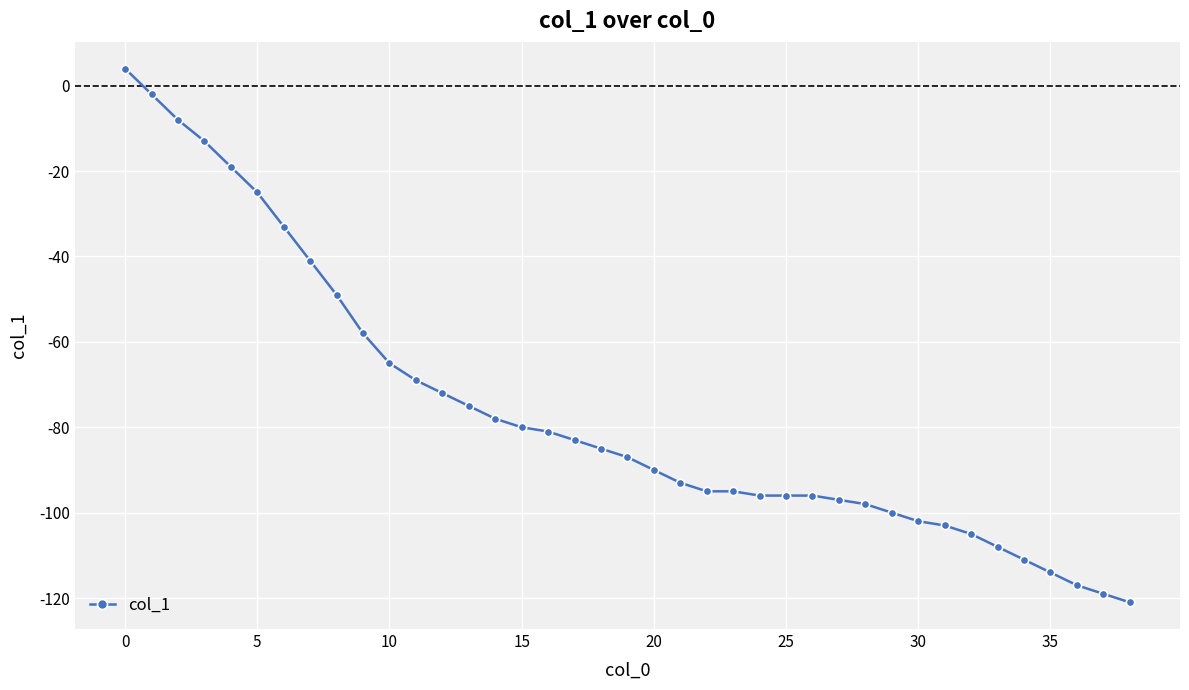

What is the value of the 38th point from the left?

-119